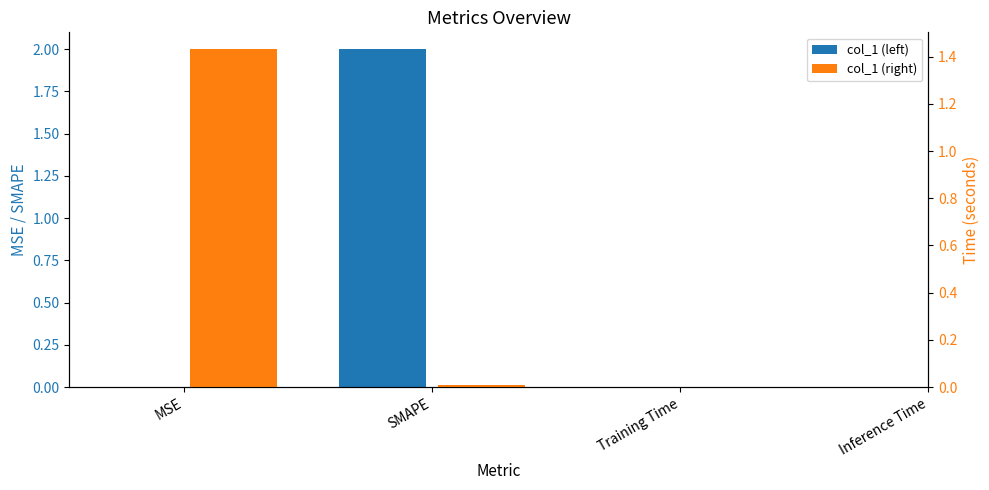

How many bars are there in each group?

2